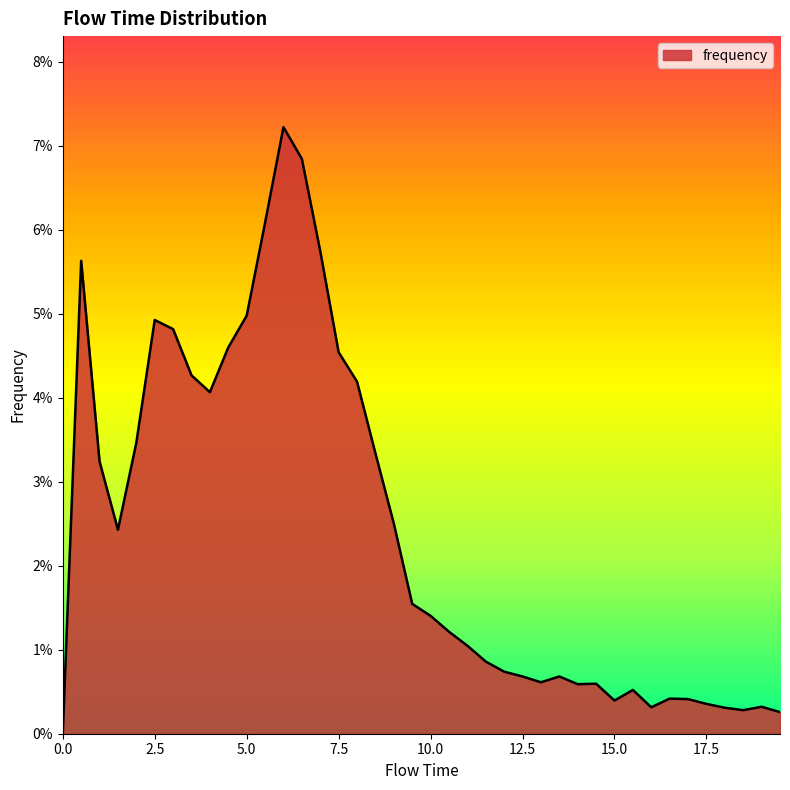

Which category has the highest value across all series?

6.0